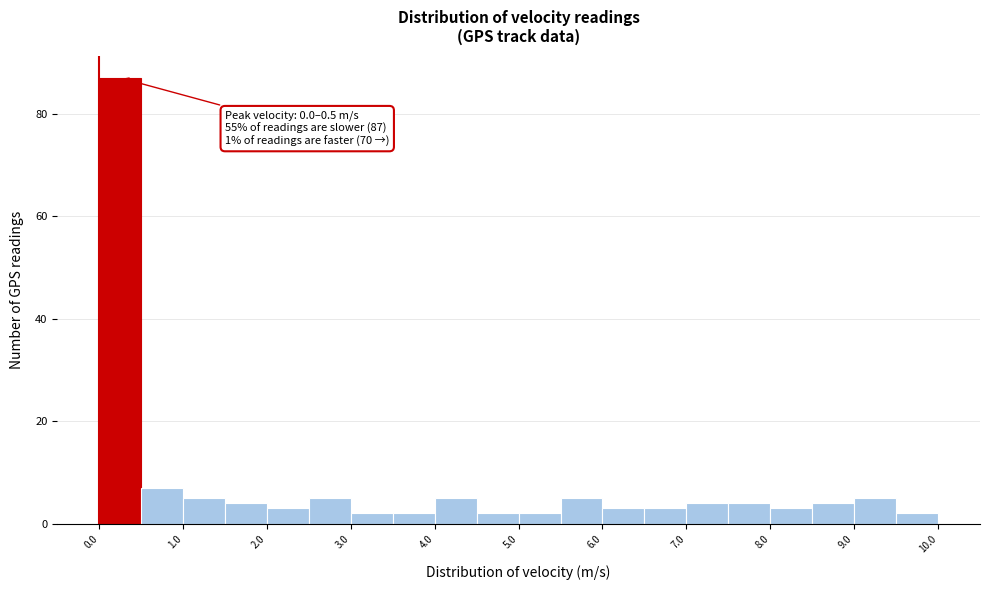

Over which range of the x-axis is the bar tallest?

0.0 to 0.5